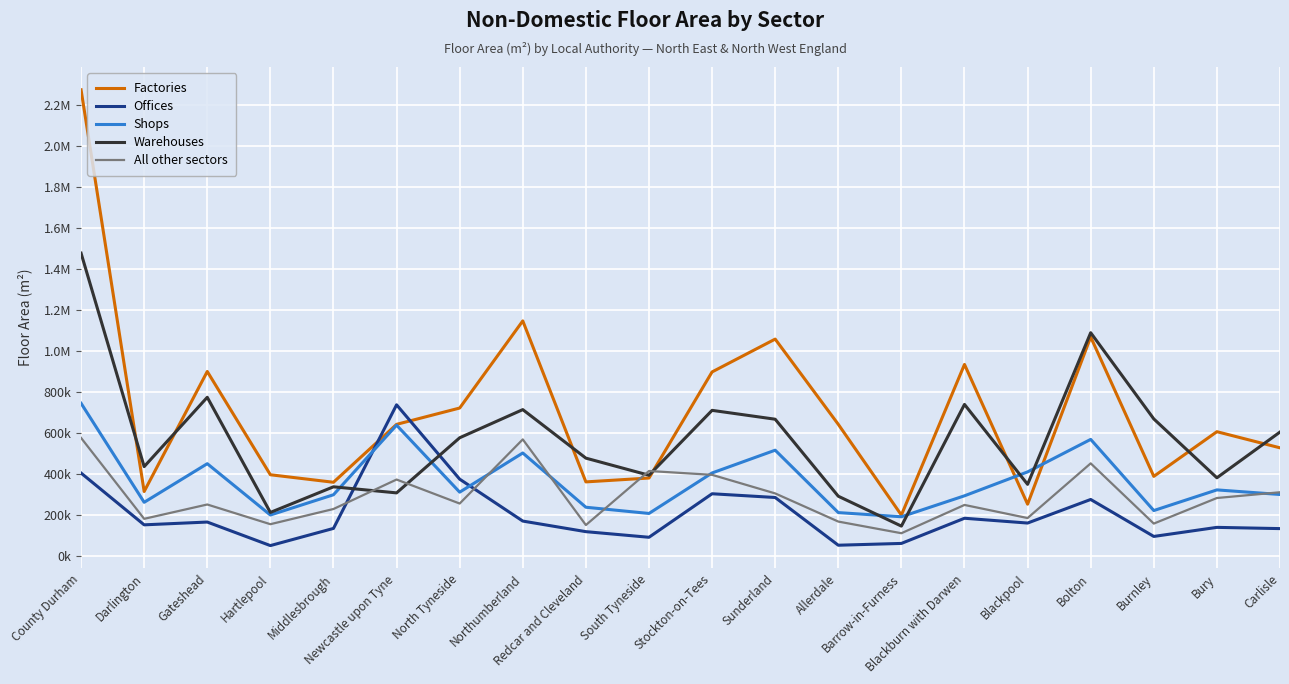

Which category has the highest value across all series?

County Durham